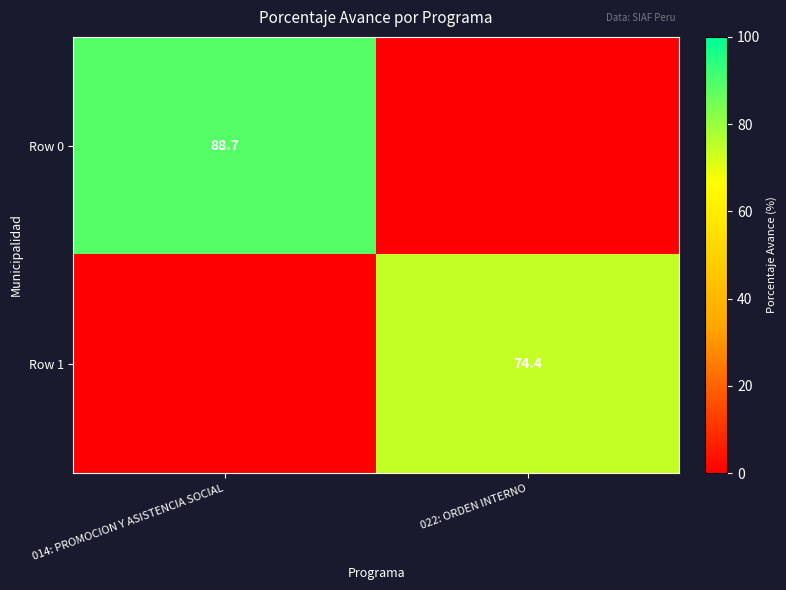

At which category is the sum across all series the highest?

014: PROMOCION Y ASISTENCIA SOCIAL